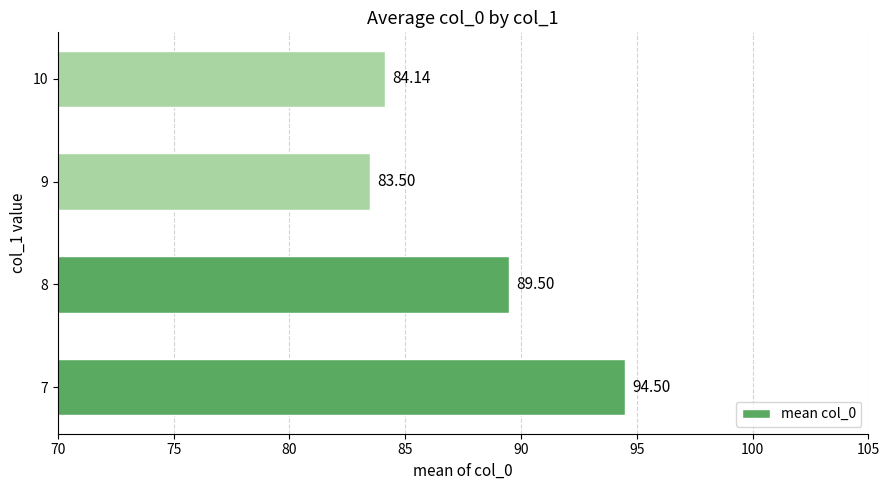

Rank the categories by value from lowest to highest.

9, 10, 8, 7